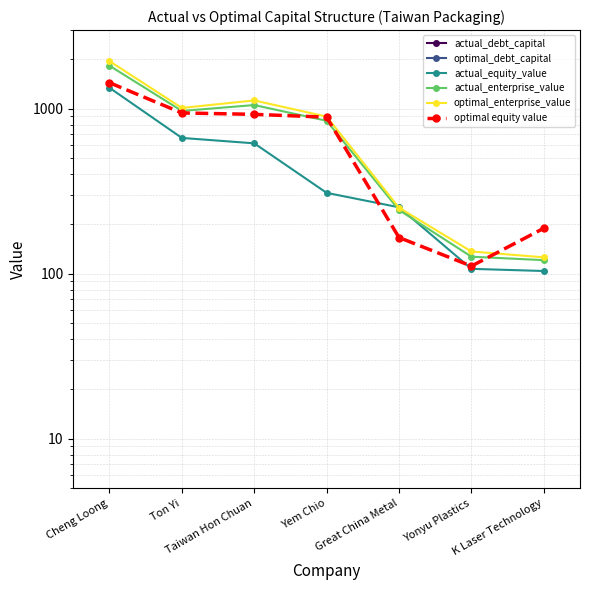

Rank the series at Yem Chio from lowest to highest value.

optimal_debt_capital, actual_debt_capital, actual_equity_value, actual_enterprise_value, optimal equity value, optimal_enterprise_value